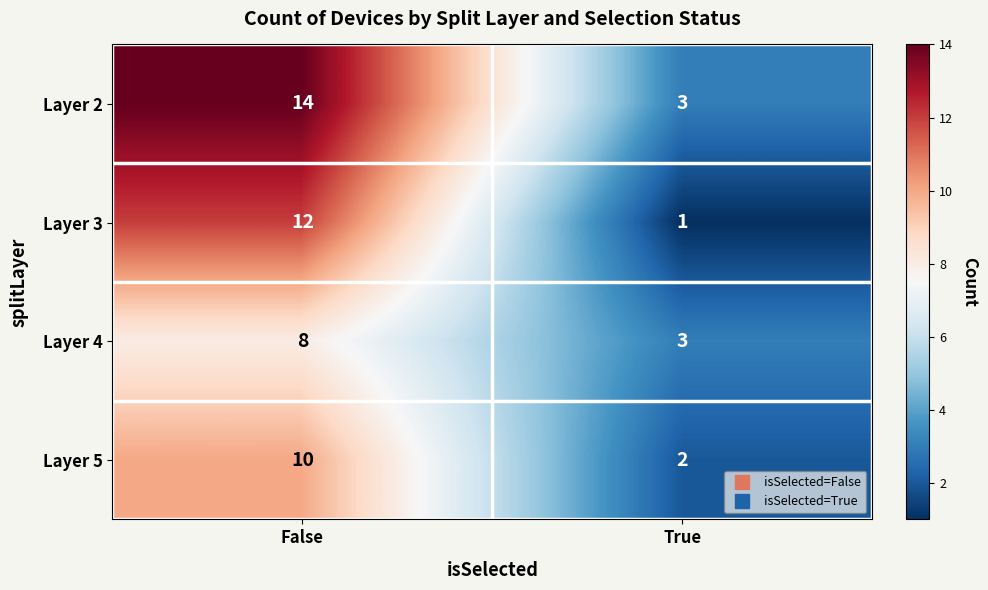

What is the average value of the Layer 5 series?

6